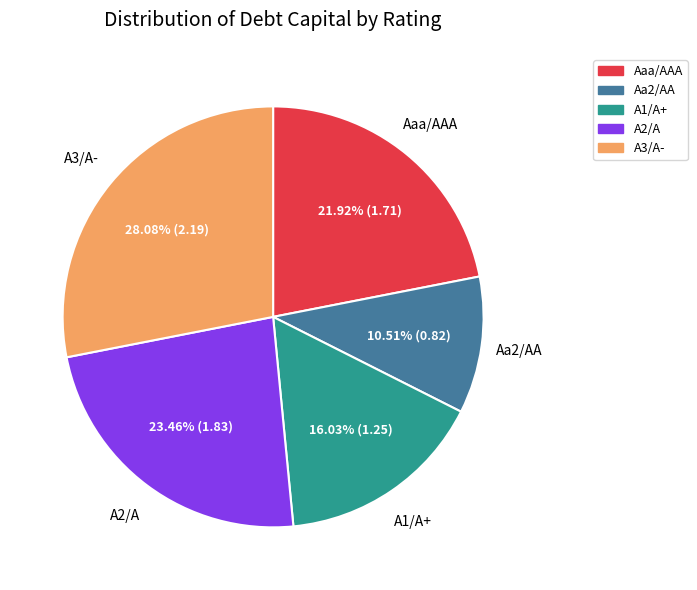

Is the sum of A3/A- and A1/A+ greater than half?

No